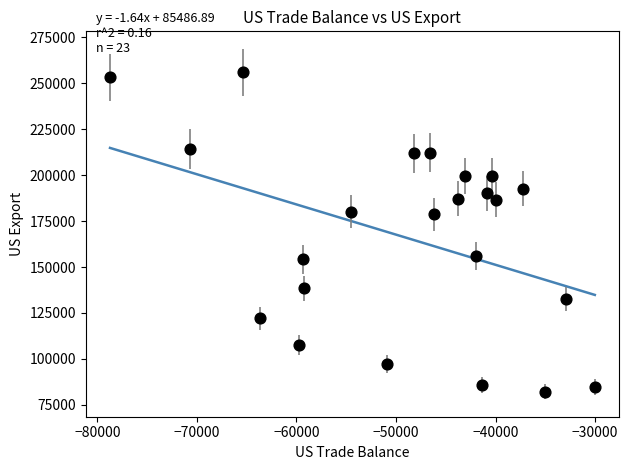

What is the range of X values (max minus min)?

48699.1